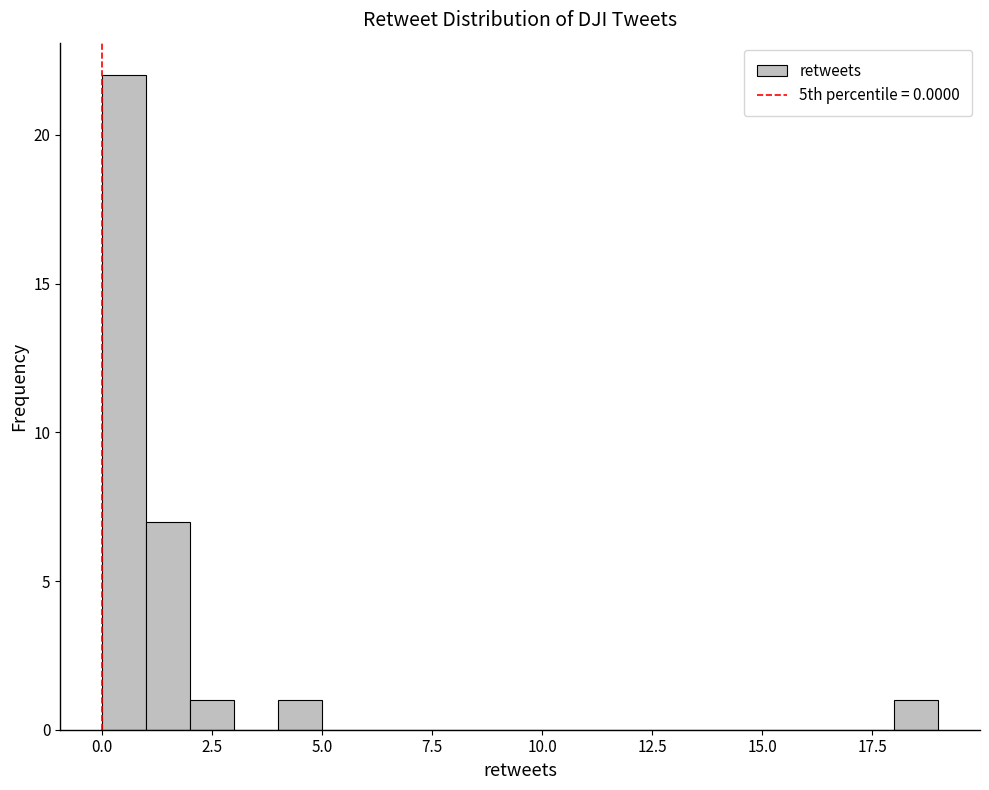

Read against the x-axis, roughly where is the centre of the tallest bar?

0.5